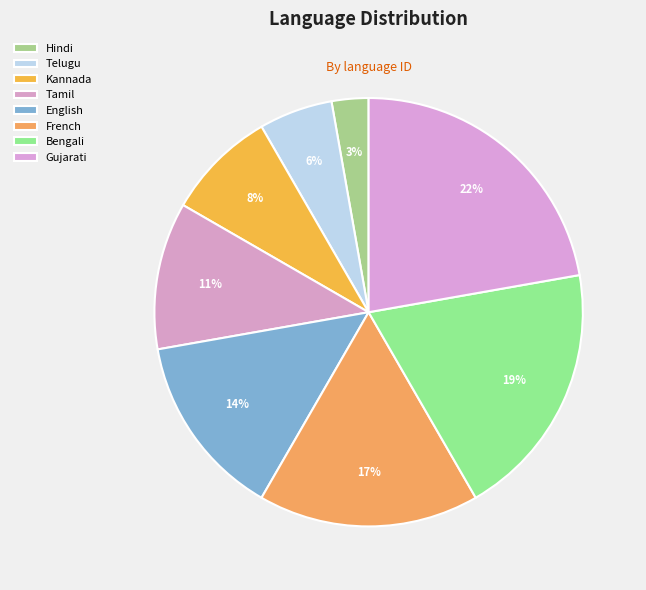

What is the largest slice in the pie chart?

Gujarati